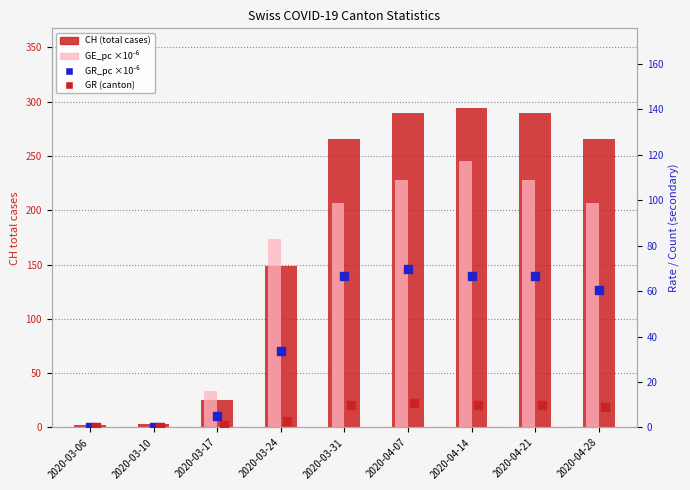

What are all the series names shown in the legend?

CH (total cases), GE_pc (×10⁻⁶), GR_pc (×10⁻⁶), GR (canton count)